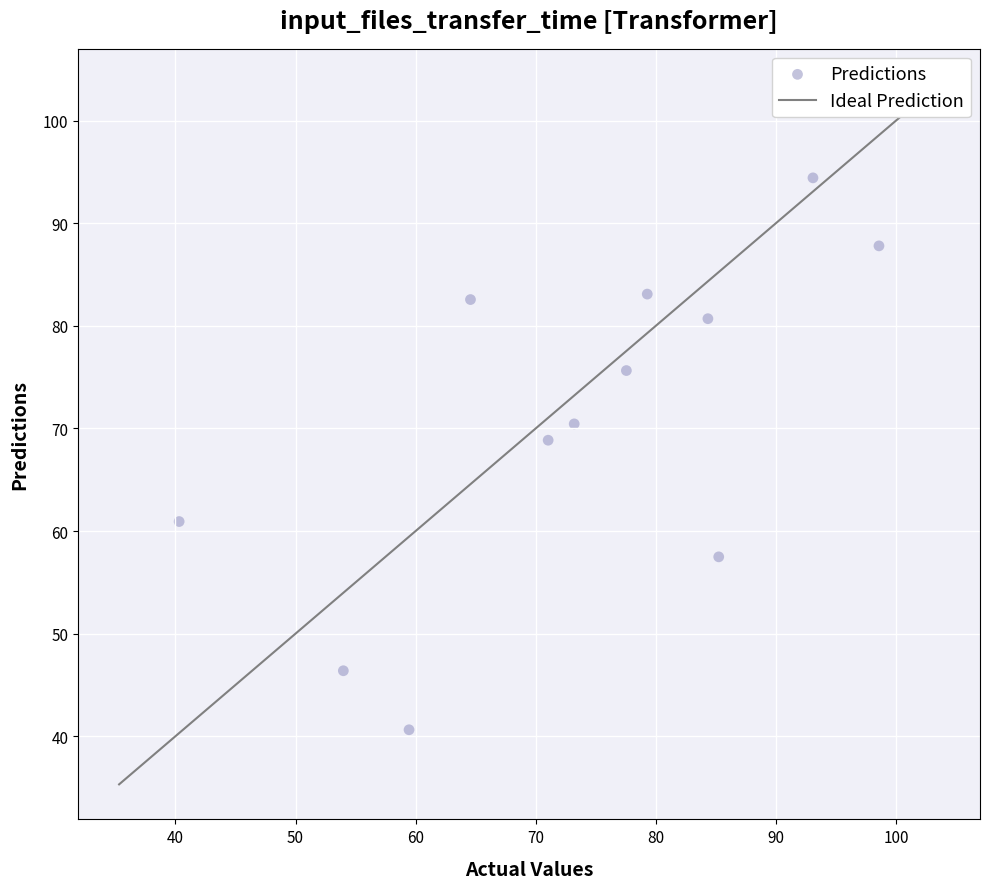

What Y value in the scatter plot is closest to 67?

68.8